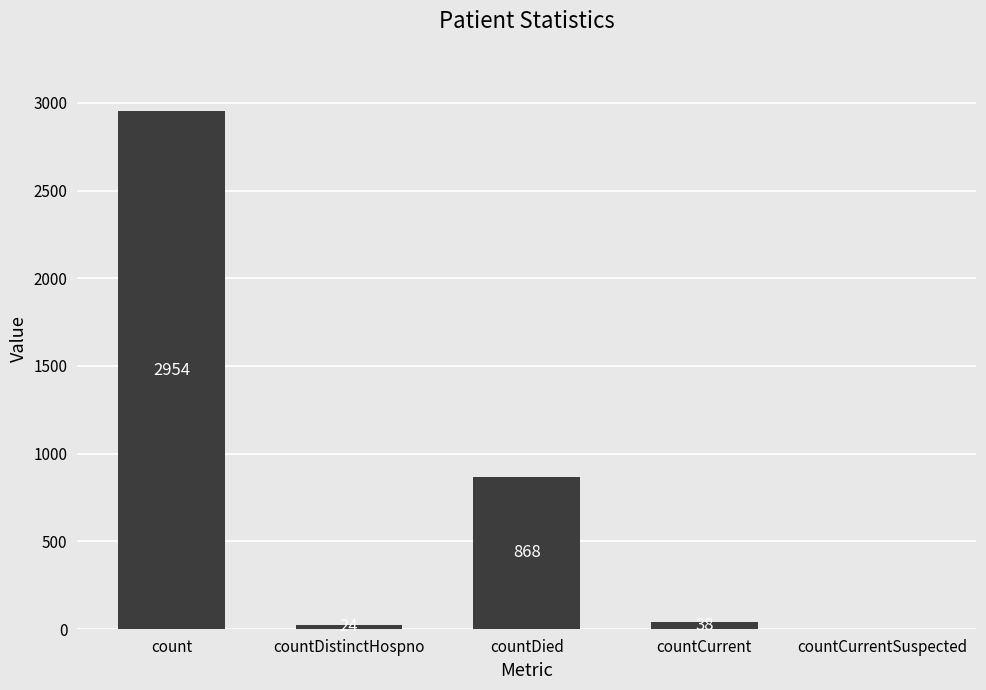

What is the ratio of the value at count to the value at countDistinctHospno?

123.1